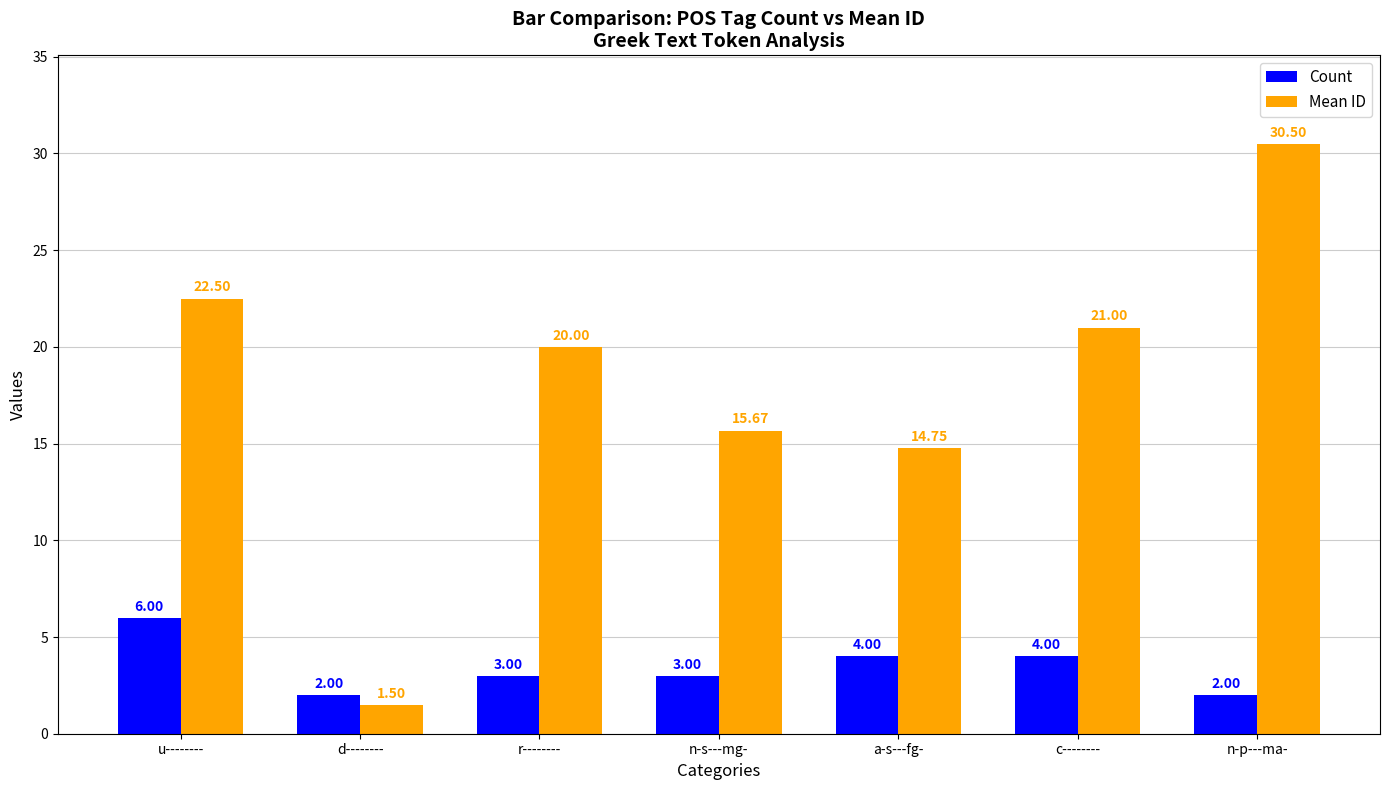

Rank the series at c-------- from lowest to highest value.

Count, Mean ID